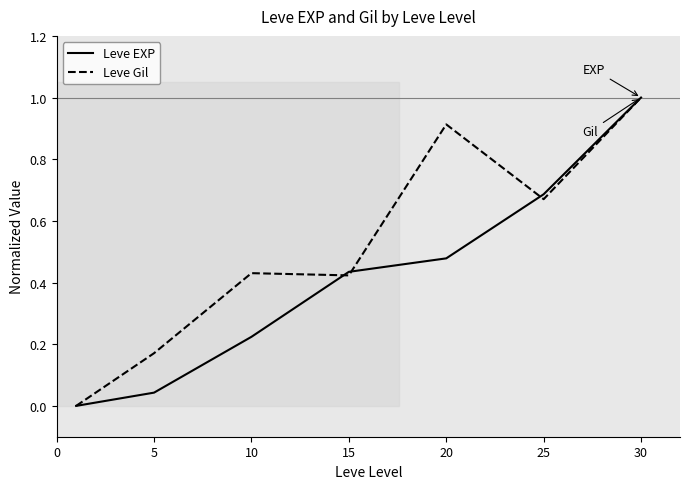

Rank the series by their average value, from lowest to highest.

Leve EXP, Leve Gil